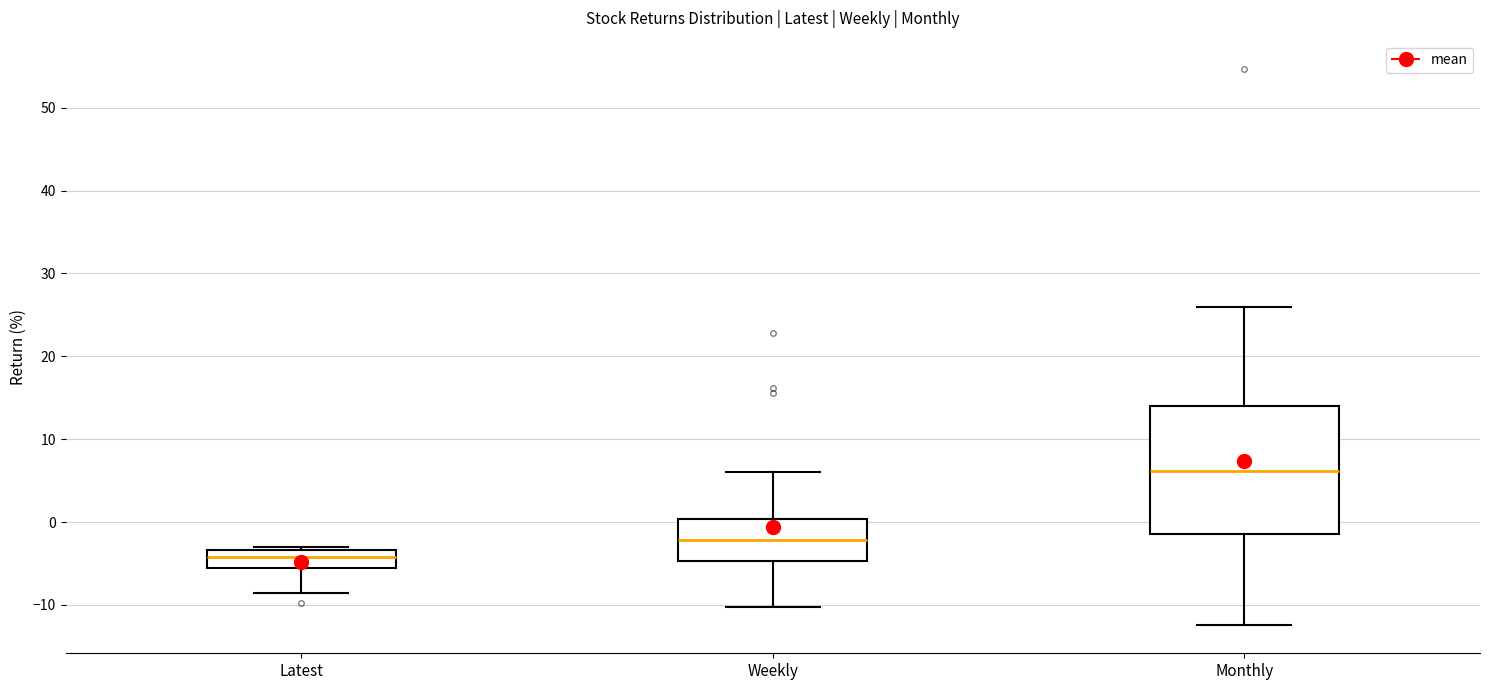

Reading left to right, read every box against the y-axis: the position of its median line, the range the box covers, and the ends of its whiskers. The values are not printed on the chart, so give them approximately, as read against the axis.

Latest: median -4, box -5 to -3, whiskers -9 to -3 (just above the box's upper edge)
Weekly: median -2, box -5 to 0, whiskers -10 to 6
Monthly: median 6, box -1 to 14, whiskers -12 to 26